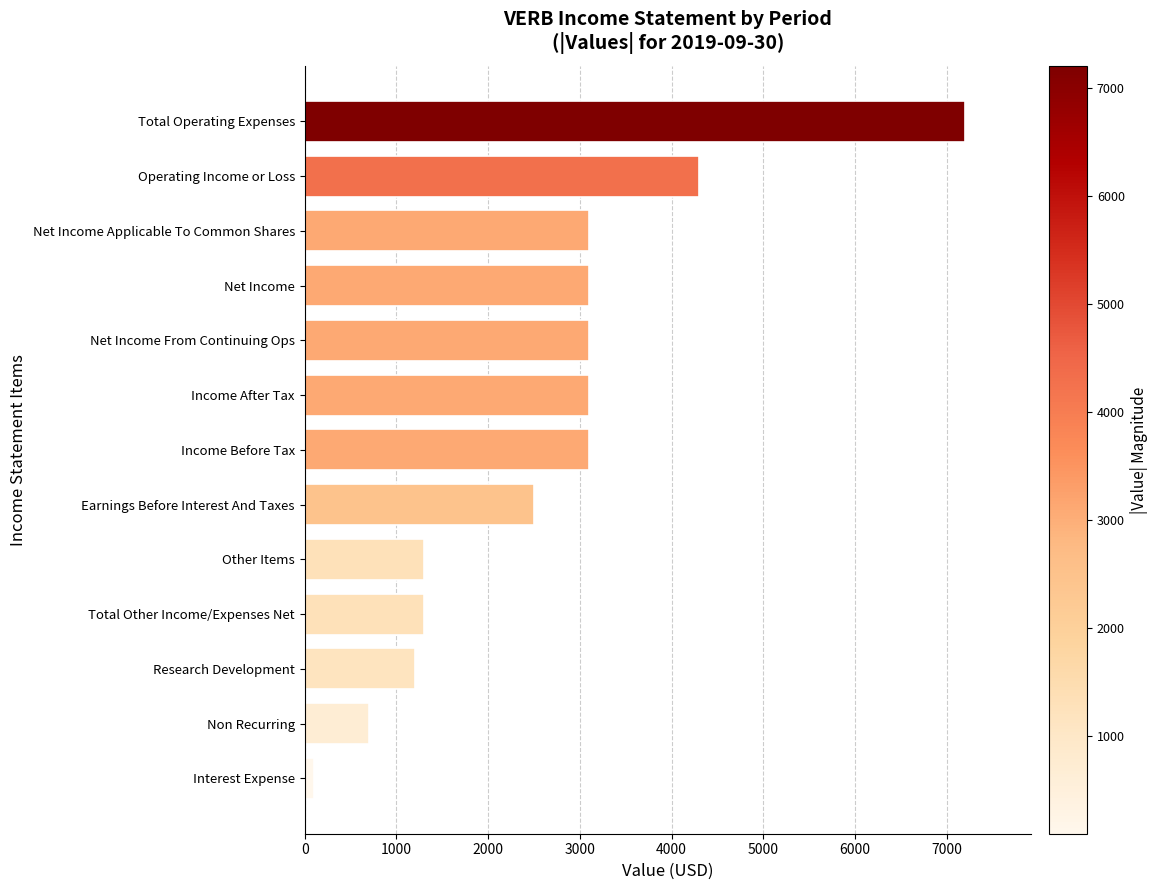

What is the average value?

2623